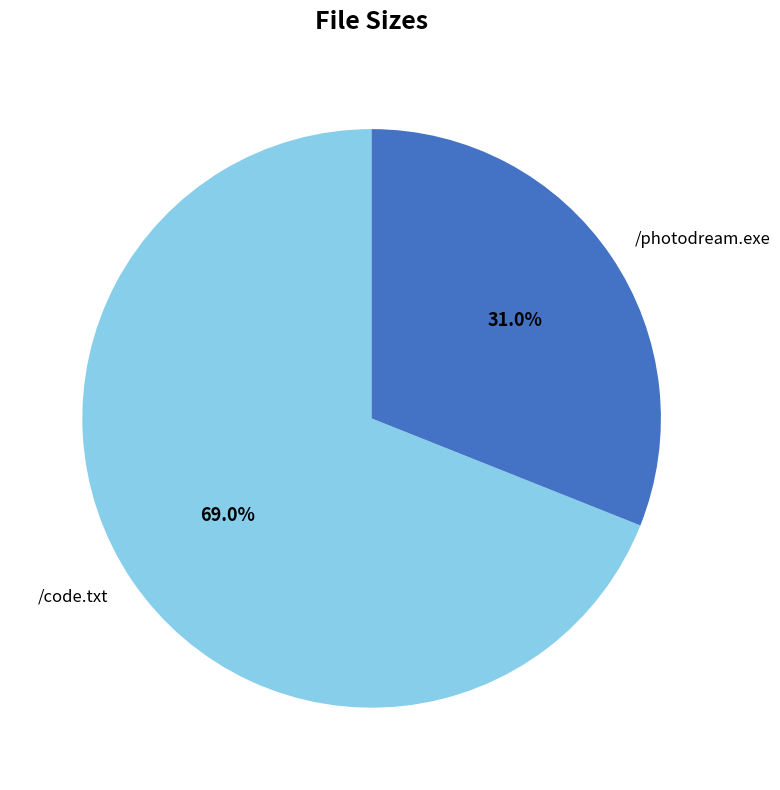

Rank the categories by value from highest to lowest.

/code.txt, /photodream.exe